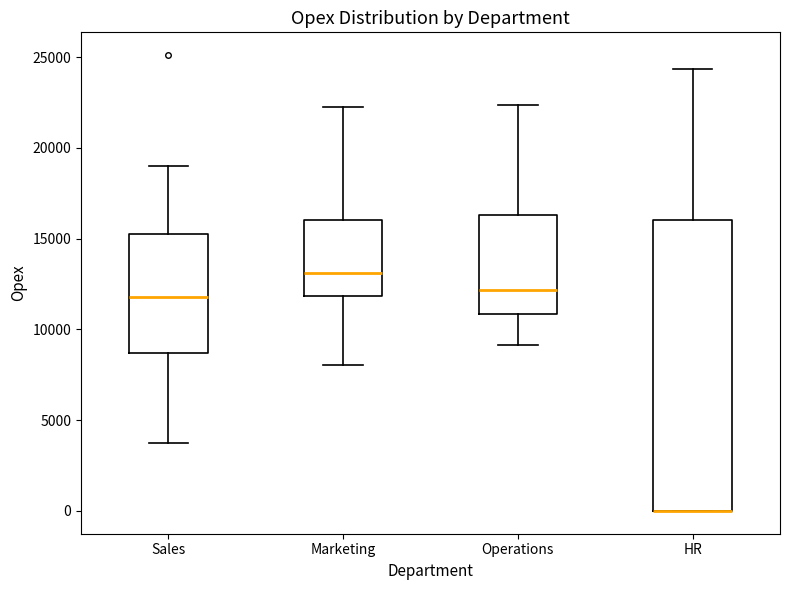

Reading left to right, read every box against the y-axis: the position of its median line, the range the box covers, and the ends of its whiskers. The values are not printed on the chart, so give them approximately, as read against the axis.

Sales: median 12000, box 8500 to 15000, whiskers 3500 to 19000
Marketing: median 13000, box 12000 to 16000, whiskers 8000 to 22500
Operations: median 12000, box 11000 to 16500, whiskers 9000 to 22500
HR: median 0 (drawn on the box's lower edge), box 0 to 16000, whiskers 0 to 24500